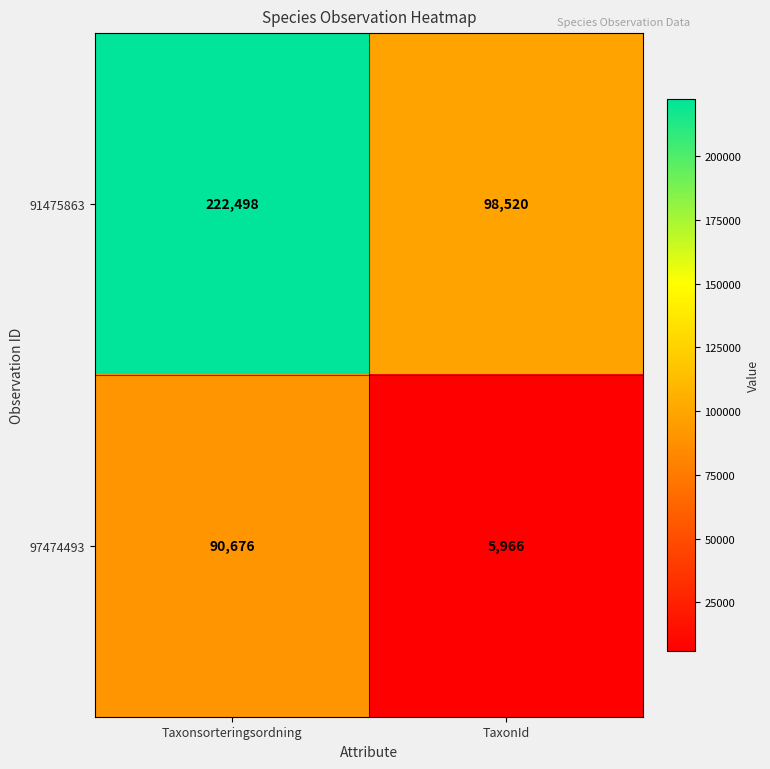

What is the sum of the 91475863 values at Taxonsorteringsordning and TaxonId?

321018